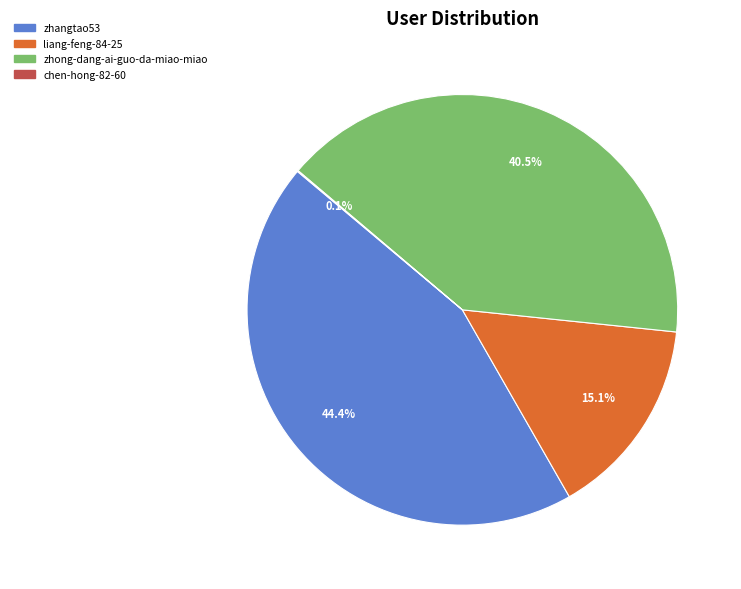

What percentage is NOT represented by liang-feng-84-25?

84.9%